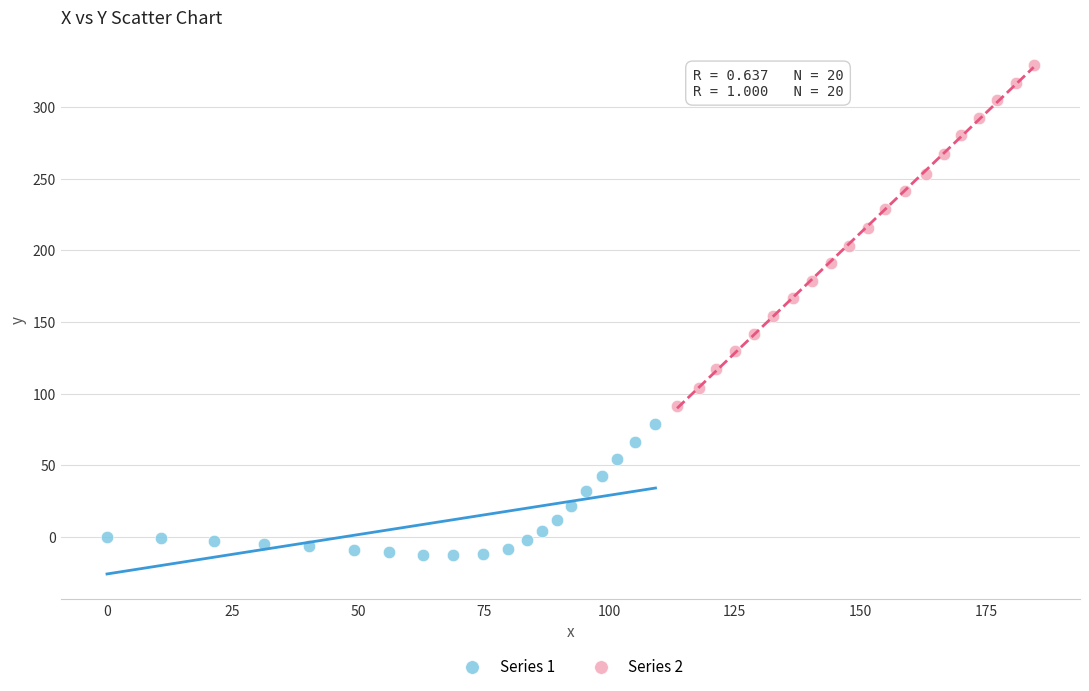

Which series has the largest Y range (max minus min)?

Series 2